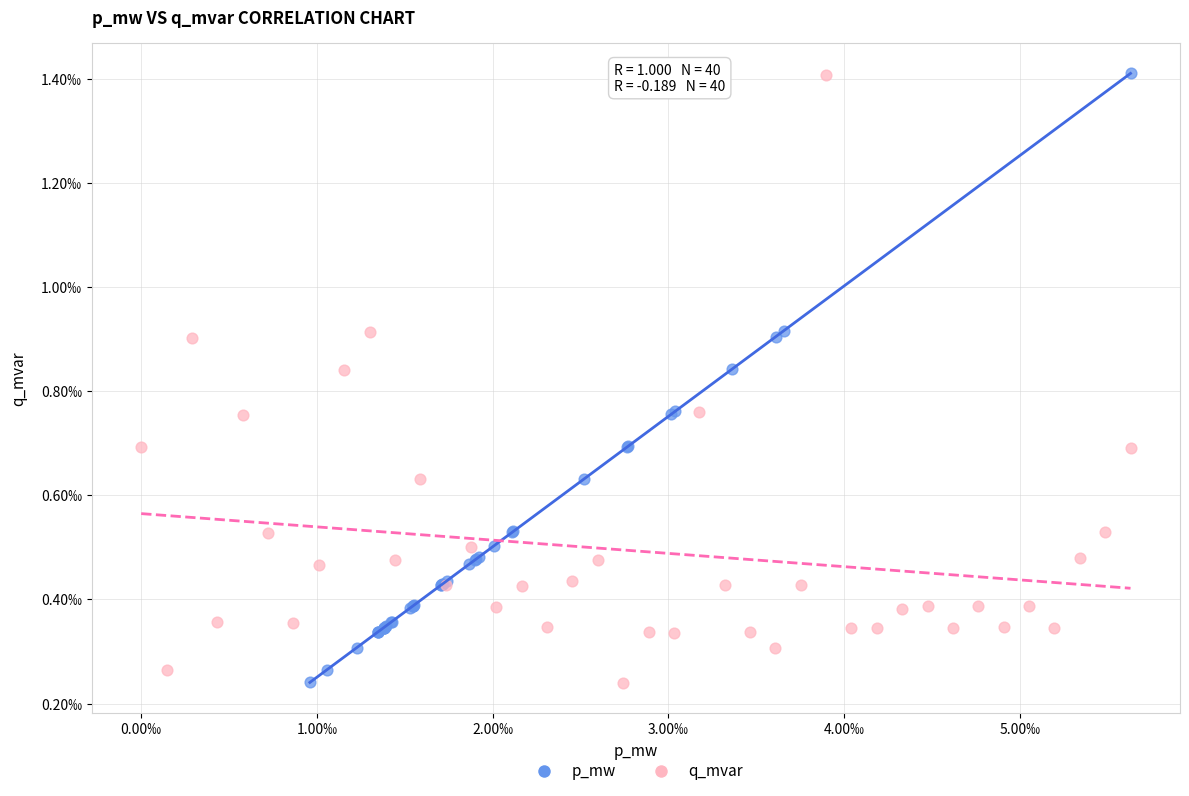

What are all the series names shown in the legend?

p_mw, q_mvar